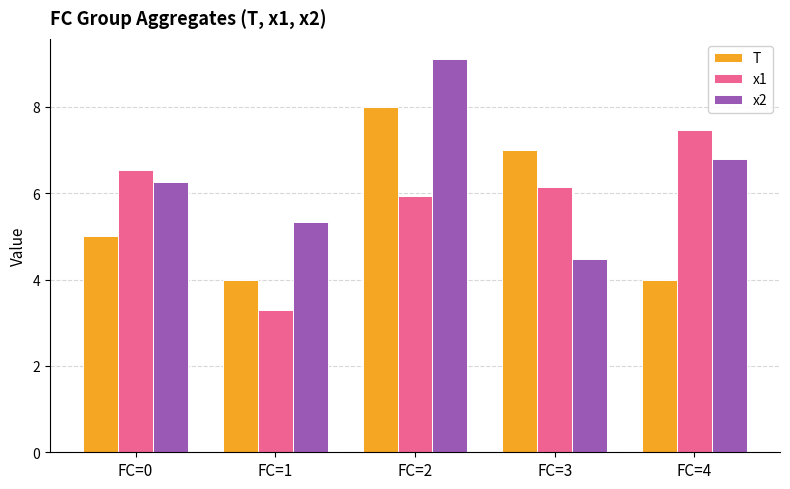

Reading left to right, what are all the values shown in this chart?

T: FC=0=5.0	FC=1=4.0	FC=2=8.0	FC=3=7.0	FC=4=4.0
x1: FC=0=6.5	FC=1=3.3	FC=2=5.9	FC=3=6.1	FC=4=7.5
x2: FC=0=6.3	FC=1=5.3	FC=2=9.1	FC=3=4.5	FC=4=6.8